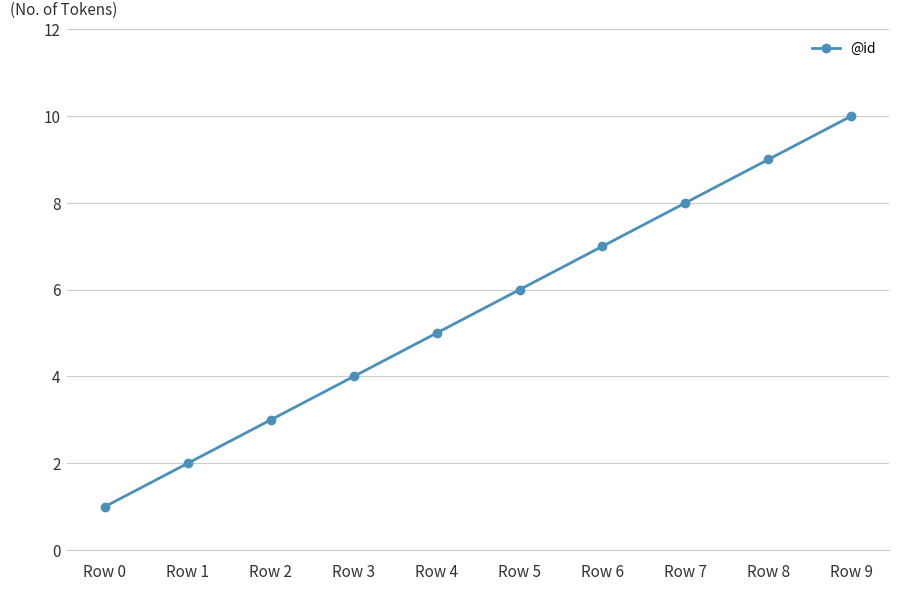

Count the number of data series in this chart.

1